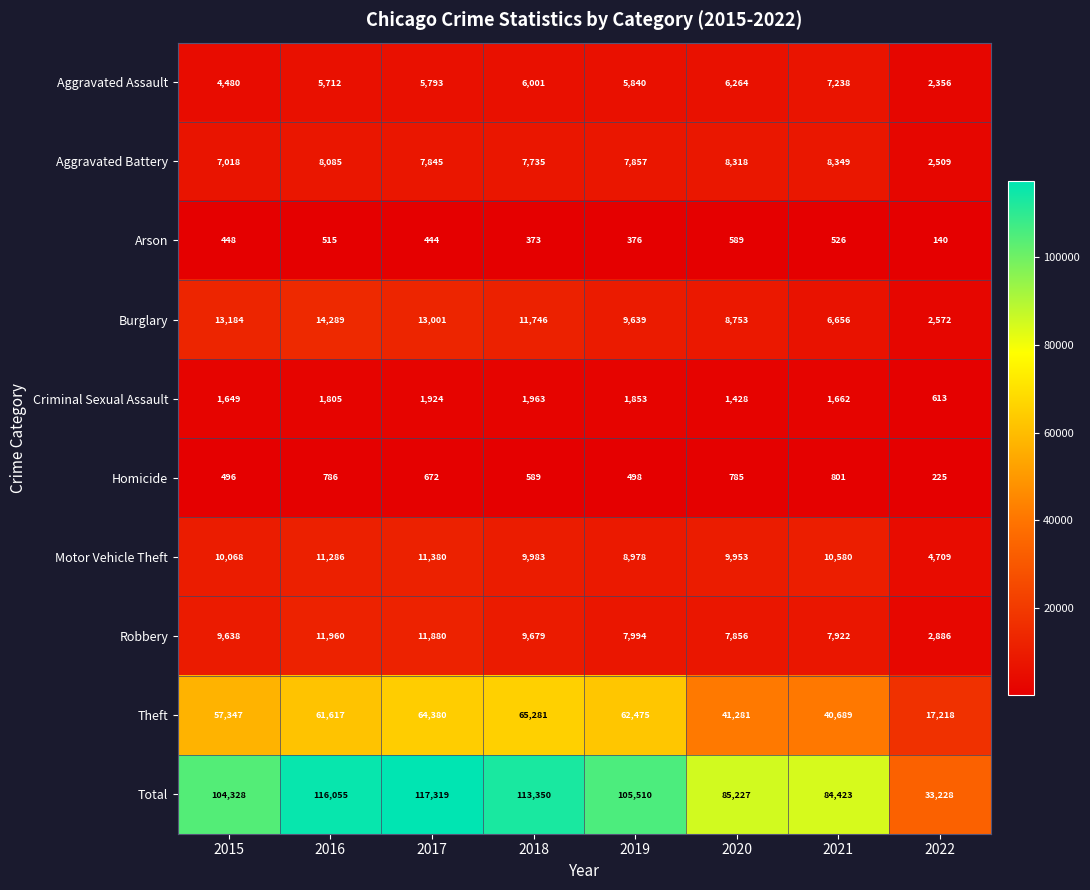

Where does the Aggravated Assault series first go above 5840?

2018